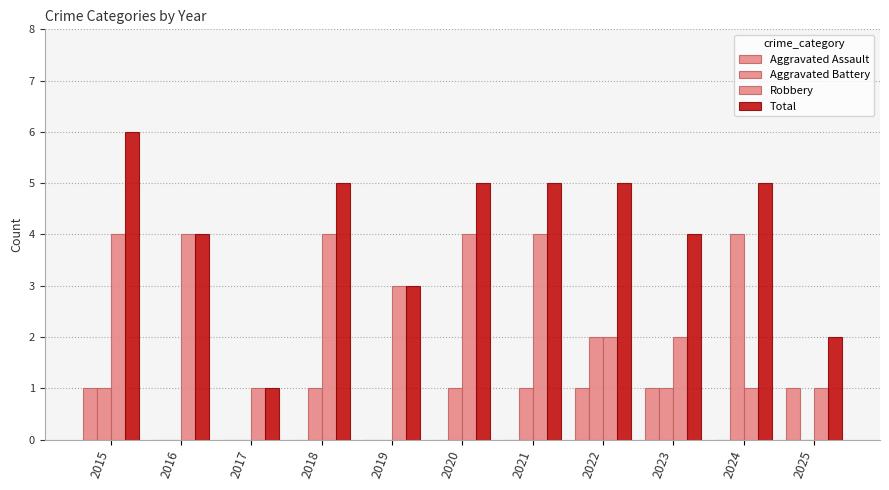

Rank the series by their average value, from lowest to highest.

Aggravated Assault, Aggravated Battery, Robbery, Total